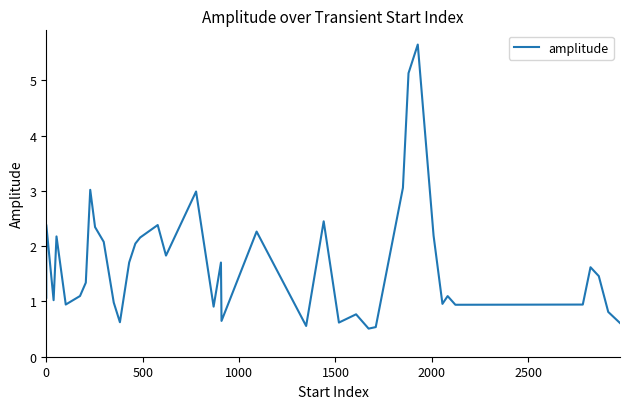

Does the chart display data point markers on the line(s)?

No